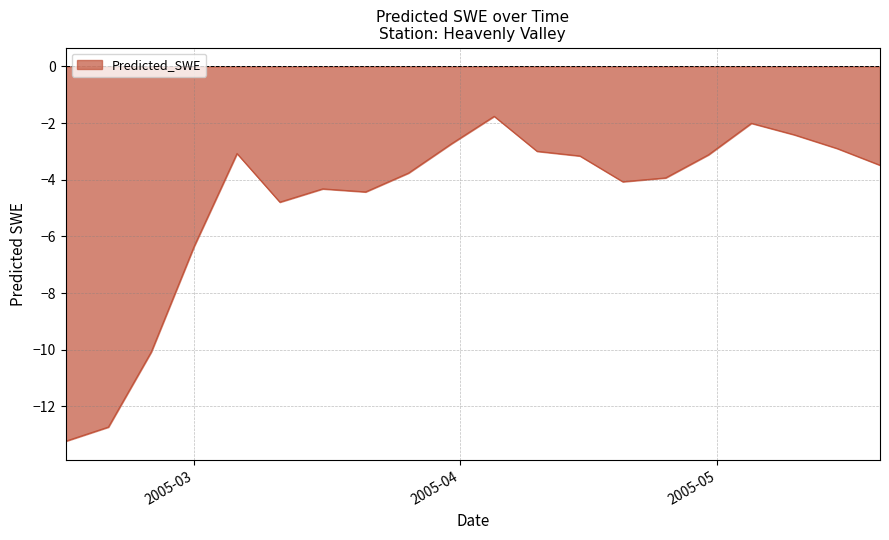

What is the minimum value shown in the chart?

-13.2